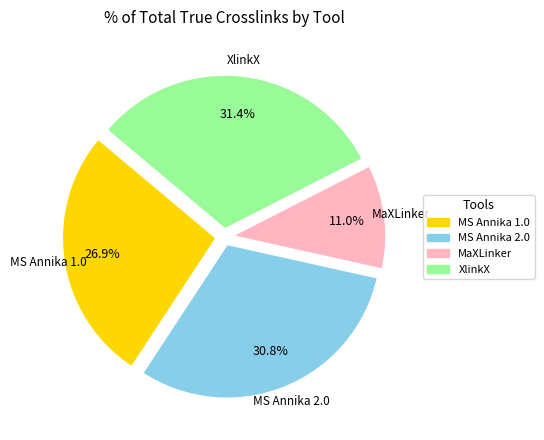

What is the ratio of the value at MS Annika 1.0 to the value at MaXLinker?

2.4